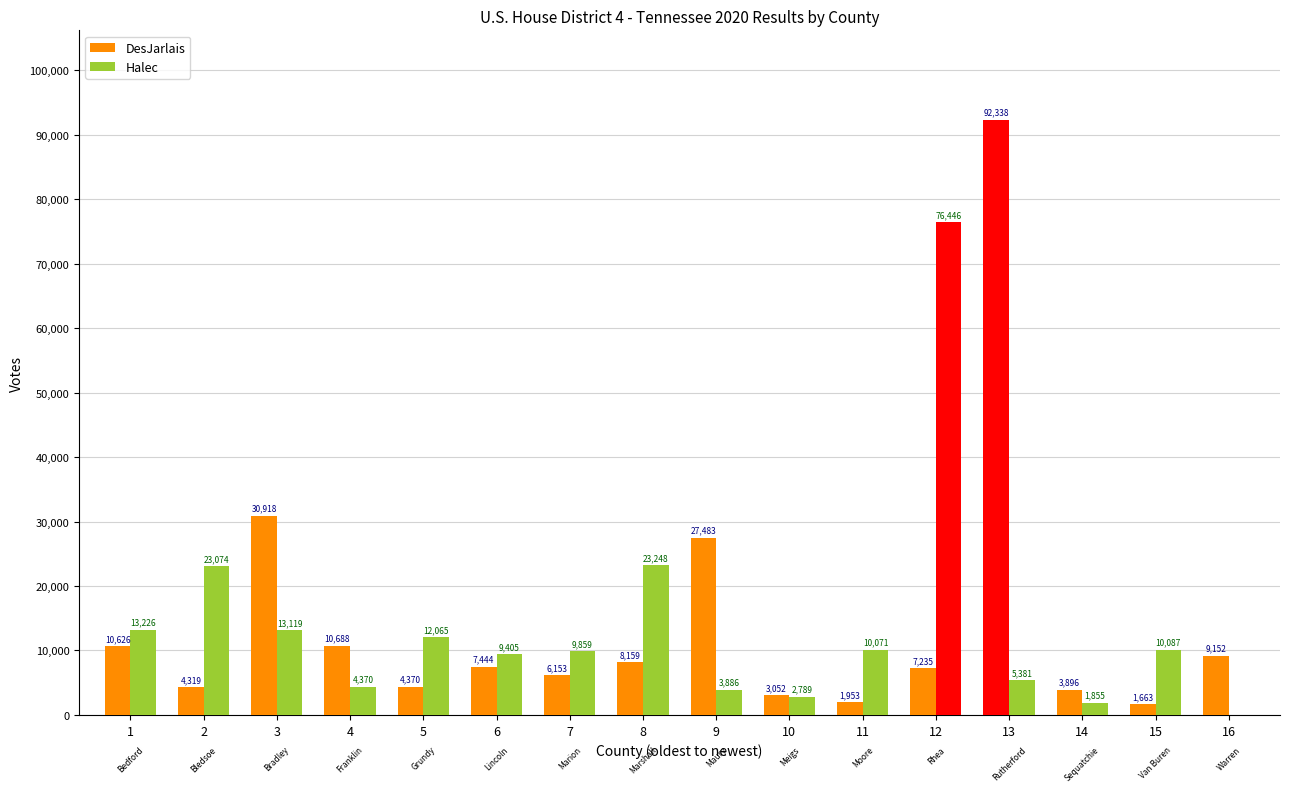

Rank the series at 10 from lowest to highest value.

Halec, DesJarlais